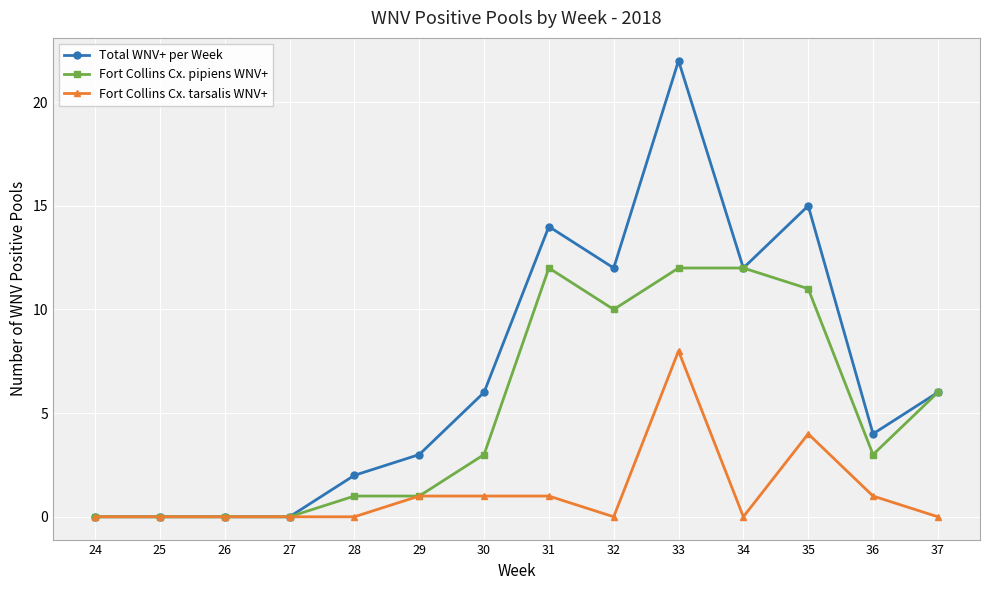

At which label is Fort Collins Cx. pipiens WNV+ closest to 6?

37